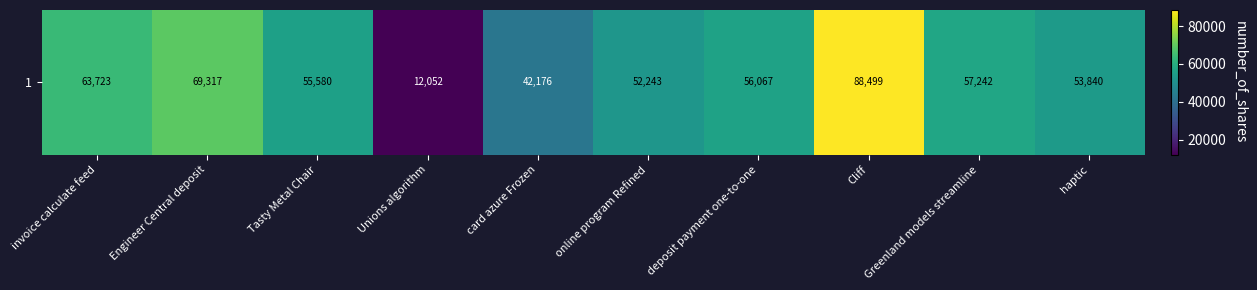

Between Greenland models streamline and Tasty Metal Chair, which is larger?

Greenland models streamline